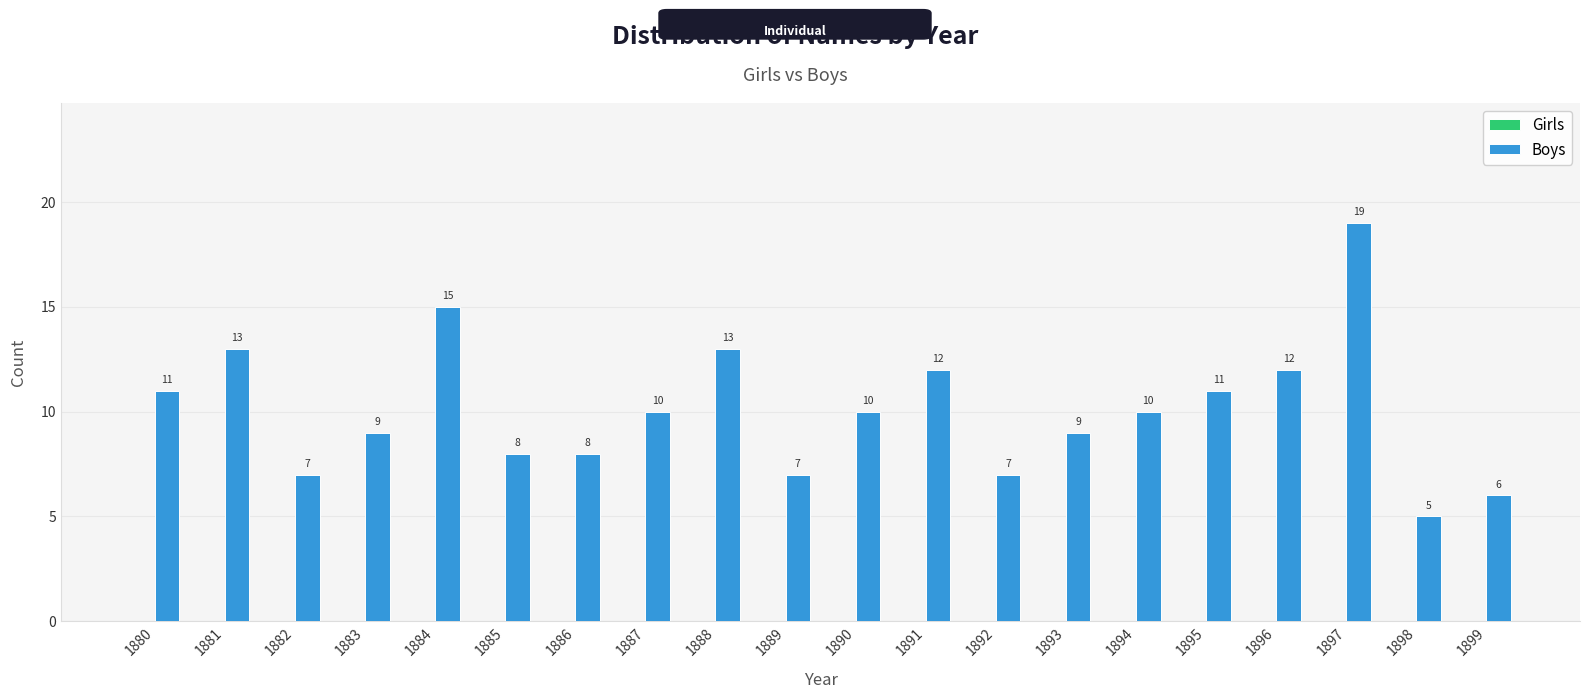

At which label does the data first exceed 10?

1880